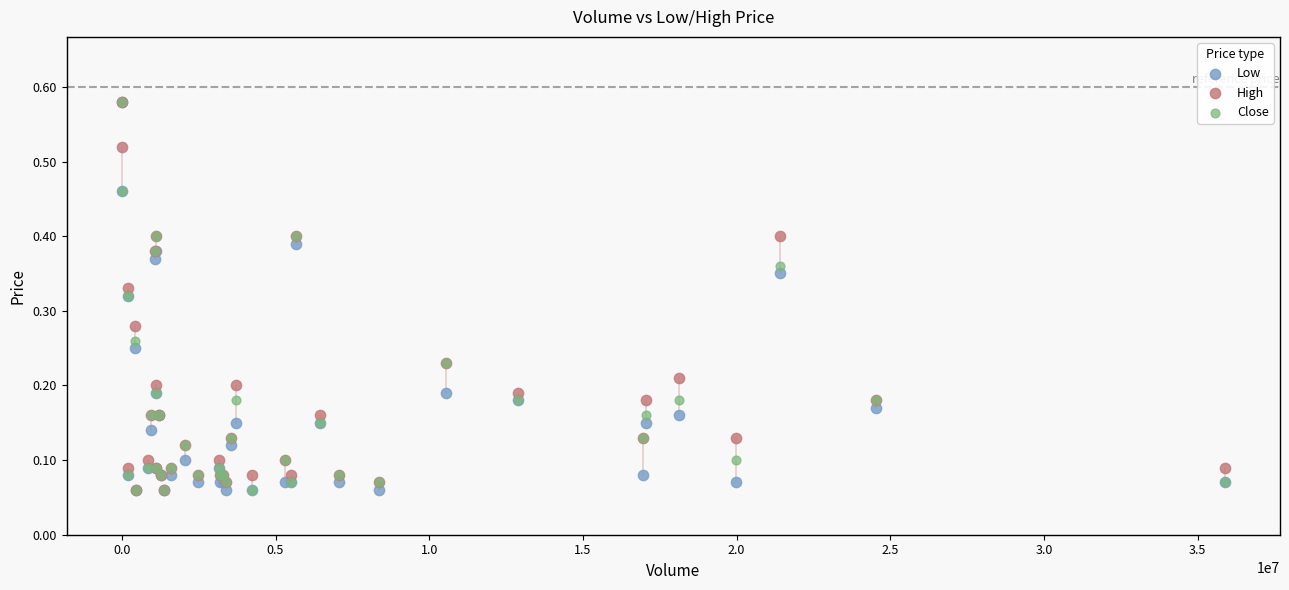

What are all the series names shown in the legend?

Low, High, Close